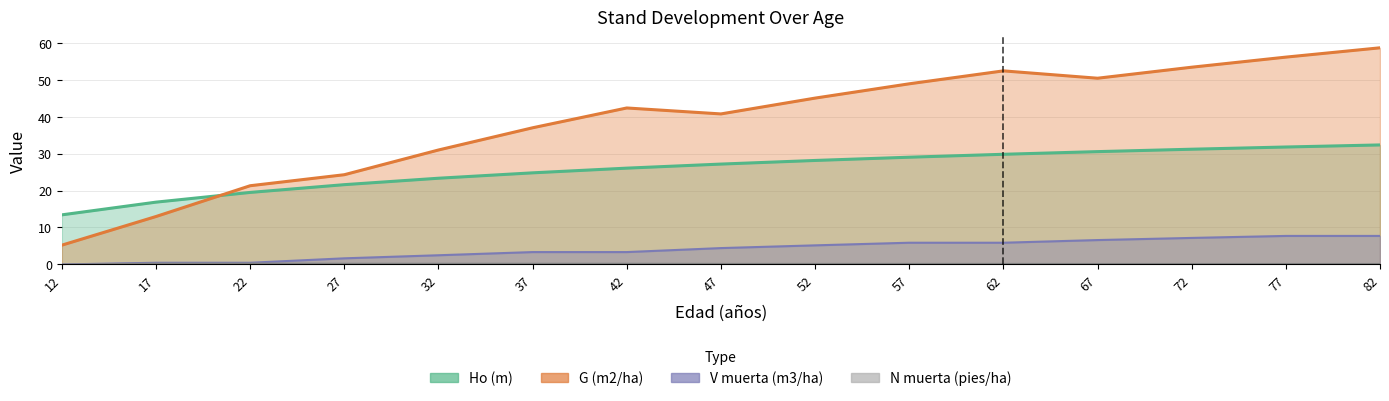

After their last crossing, which series has the higher values: Ho (m) or G (m2/ha)?

G (m2/ha)